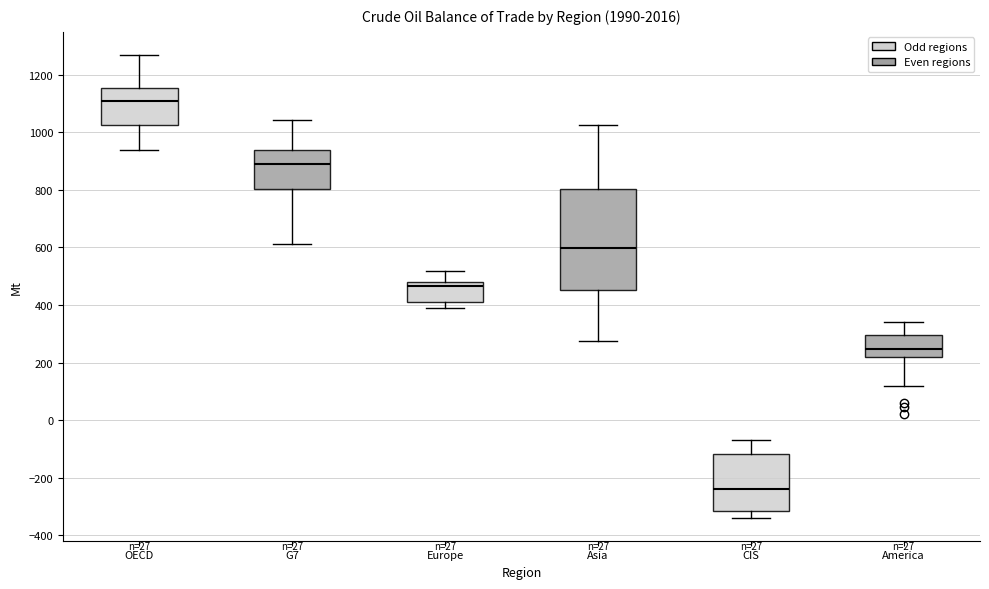

Reading left to right, read every box against the y-axis: the position of its median line, the range the box covers, and the ends of its whiskers. The values are not printed on the chart, so give them approximately, as read against the axis.

OECD: median 1120, box 1020 to 1160, whiskers 940 to 1260
G7: median 880, box 800 to 940, whiskers 620 to 1040
Europe: median 460, box 420 to 480, whiskers 400 to 520
Asia: median 600, box 460 to 800, whiskers 280 to 1020
CIS: median -240, box -320 to -120, whiskers -340 to -60
America: median 240, box 220 to 300, whiskers 120 to 340